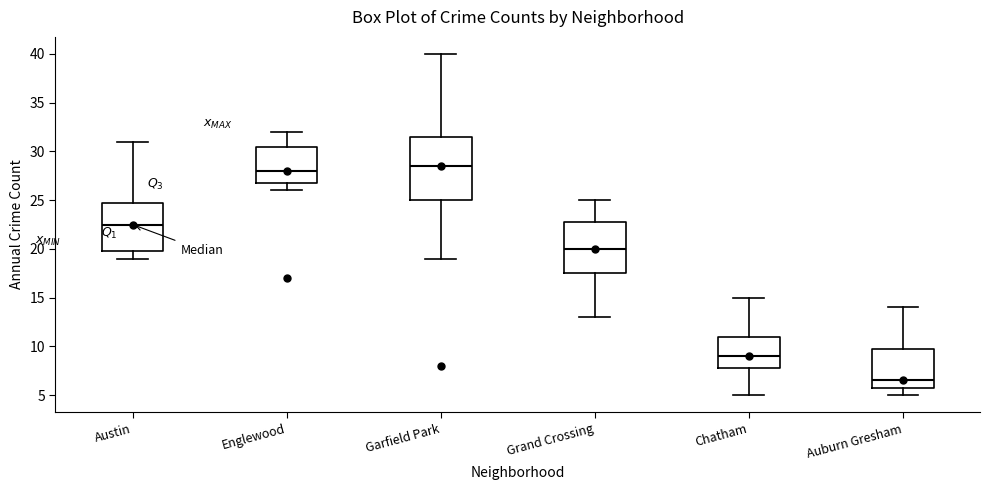

Where does the upper whisker of the box for Chatham end on the y-axis? The values are not printed on the chart, so give them approximately, as read against the axis.

15.0